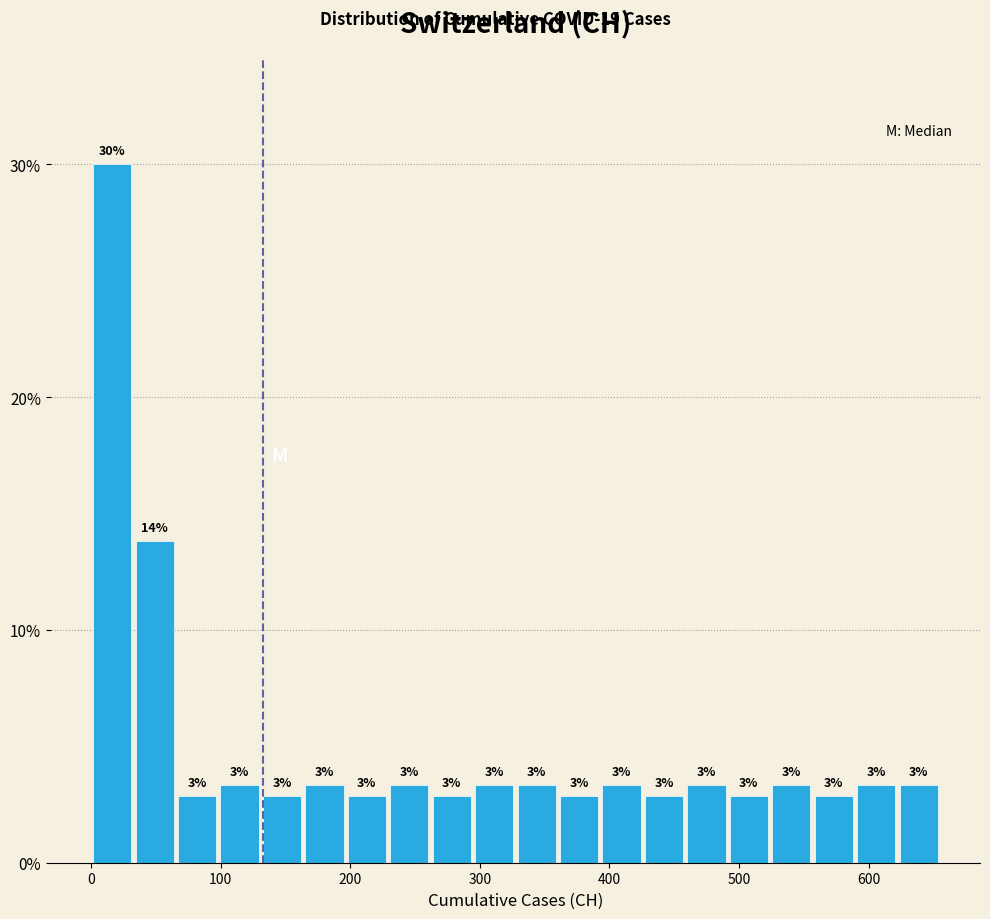

Around what value on the x-axis is the tallest bar? Give the approximate position of its centre, as read against the axis.

20